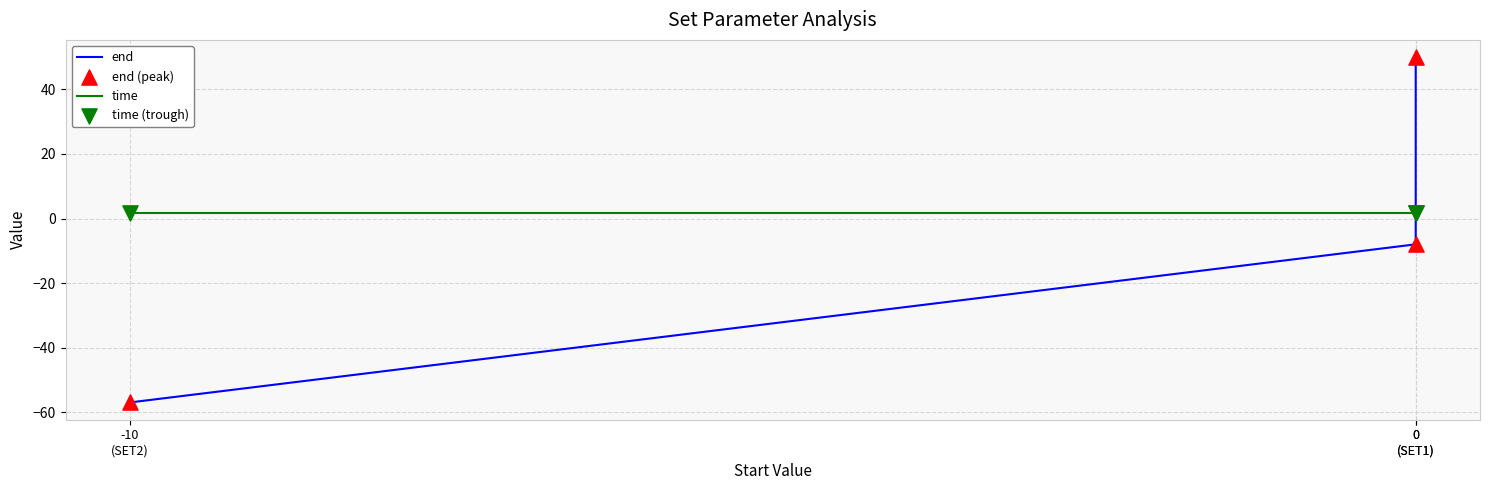

What is the total value across all series at 0
(SET1)?

103.6